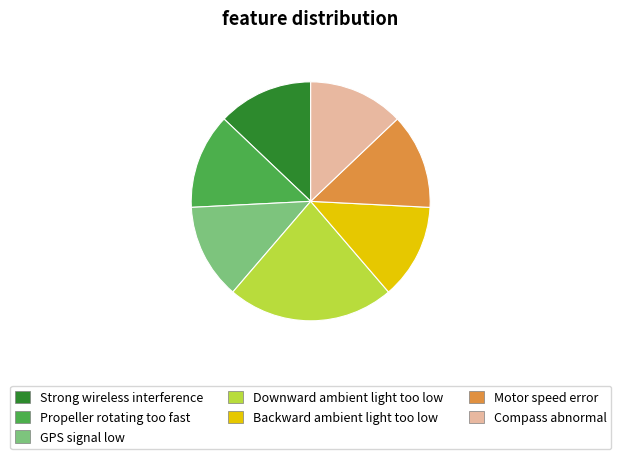

Combined, do Downward ambient light too low and Motor speed error account for over 50%?

No